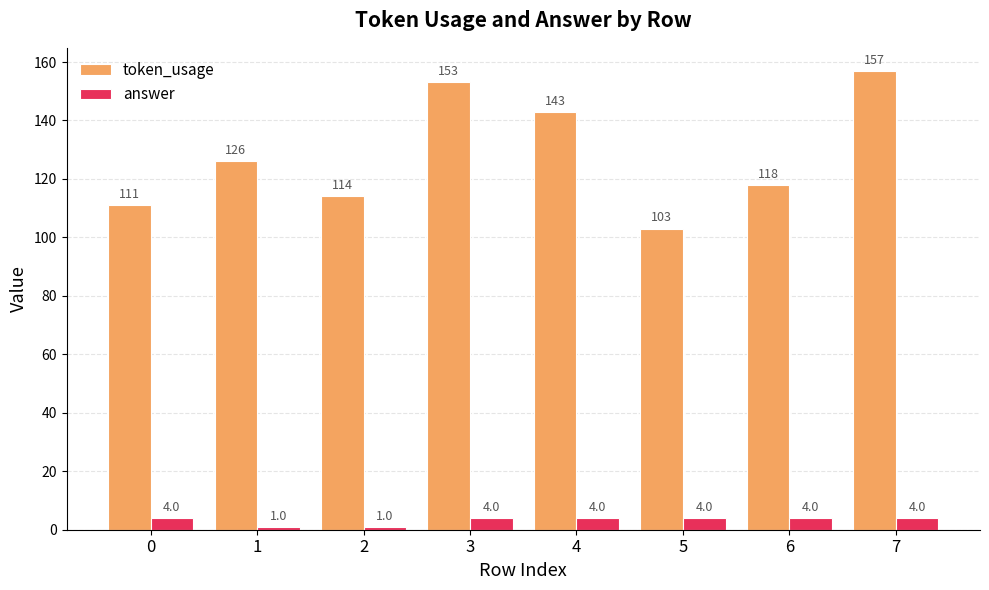

What is the difference between the token_usage values at 4 and 6?

25